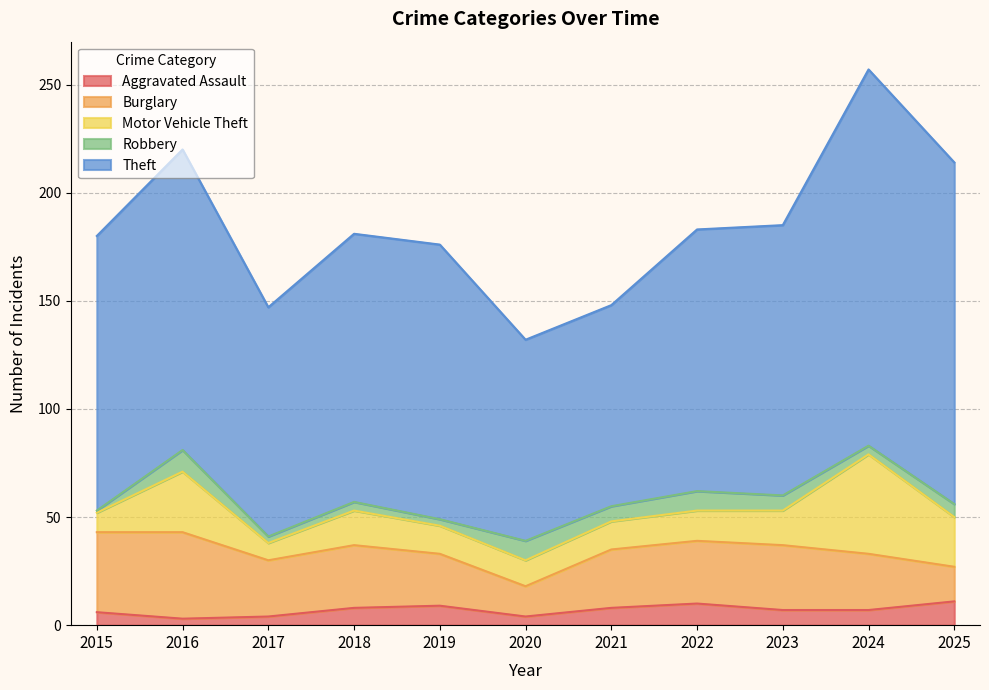

Reading right to left, what are all the values shown in this chart?

Aggravated Assault: 2025=11	2024=7	2023=7	2022=10	2021=8	2020=4	2019=9	2018=8	2017=4	2016=3	2015=6
Burglary: 2025=16	2024=26	2023=30	2022=29	2021=27	2020=14	2019=24	2018=29	2017=26	2016=40	2015=37
Motor Vehicle Theft: 2025=23	2024=46	2023=16	2022=14	2021=13	2020=12	2019=13	2018=16	2017=8	2016=28	2015=9
Robbery: 2025=6	2024=4	2023=7	2022=9	2021=7	2020=9	2019=3	2018=4	2017=3	2016=10	2015=1
Theft: 2025=158	2024=174	2023=125	2022=121	2021=93	2020=93	2019=127	2018=124	2017=106	2016=139	2015=127